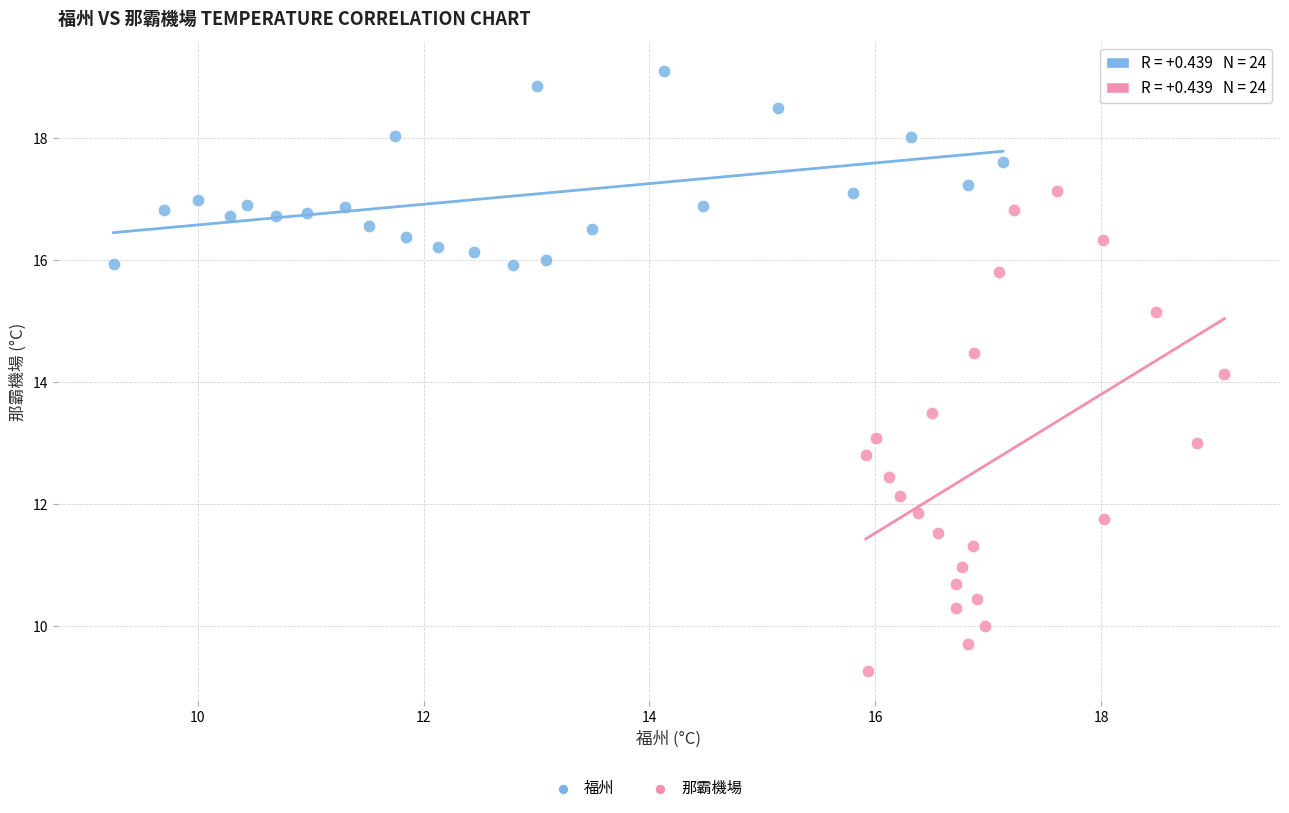

Which series has the largest Y range (max minus min)?

那霸機場